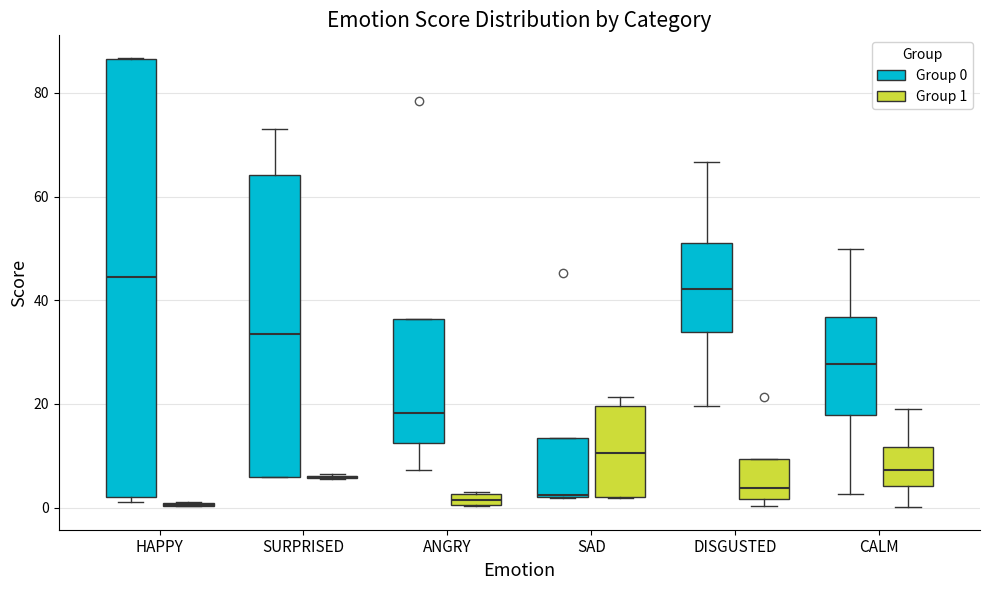

Where is the upper edge of the box for ANGRY (Group 1) on the y-axis? The values are not printed on the chart, so give them approximately, as read against the axis.

2